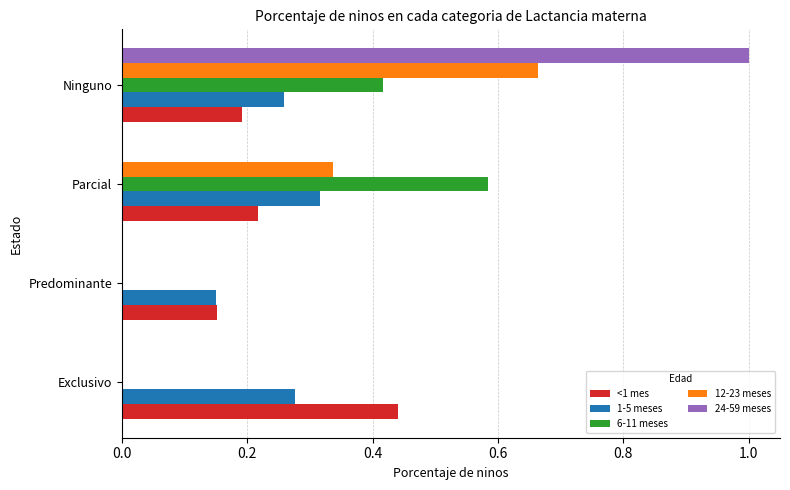

True or false: 24-59 meses has a value of -0.7 at Predominante.

False